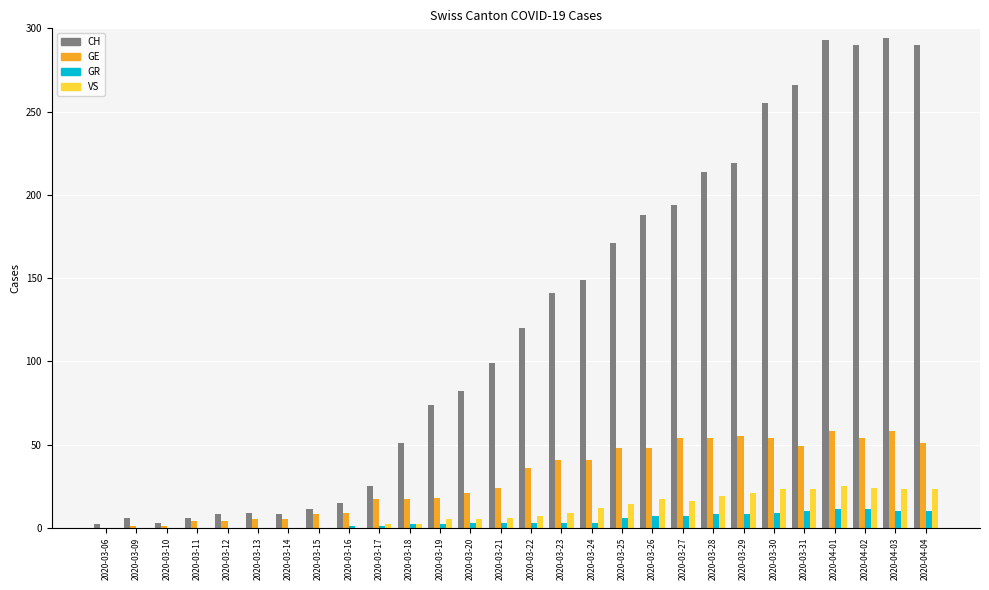

Between 2020-03-14 and 2020-03-23, which series saw the biggest shift?

CH